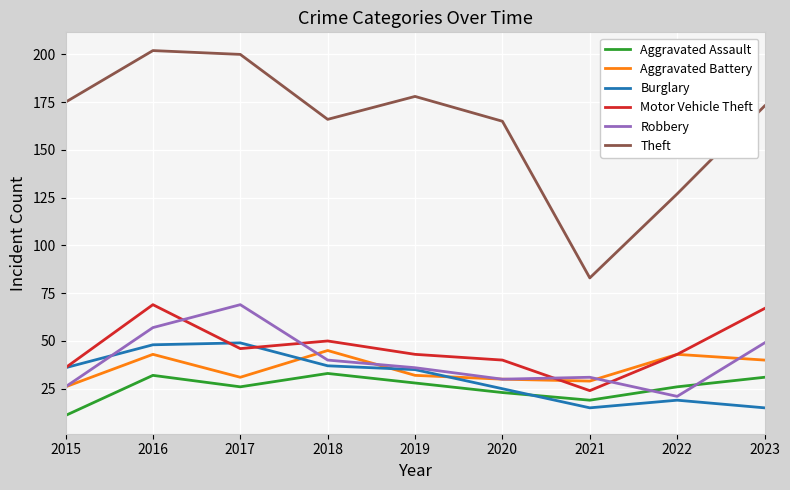

In Robbery, how many points are higher than both neighbors (excluding endpoints)?

2